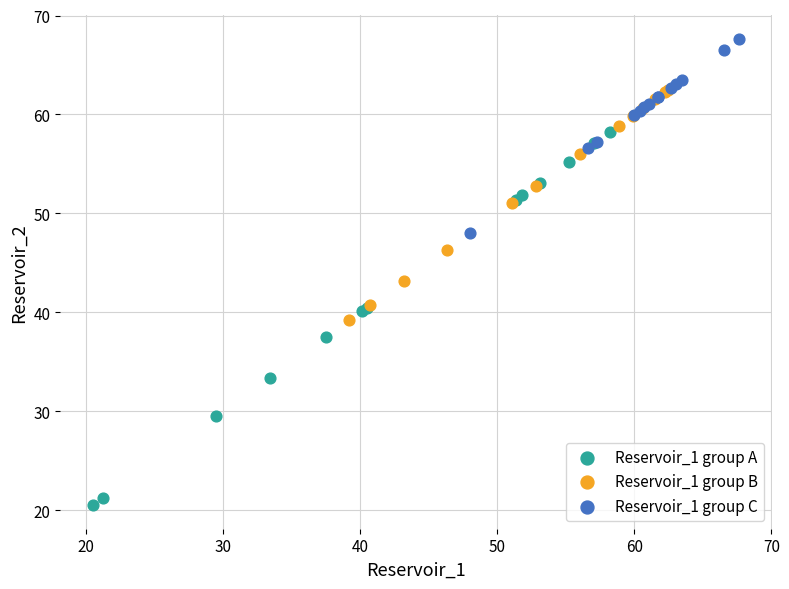

Which series contains the highest Y value?

Reservoir_1 group C